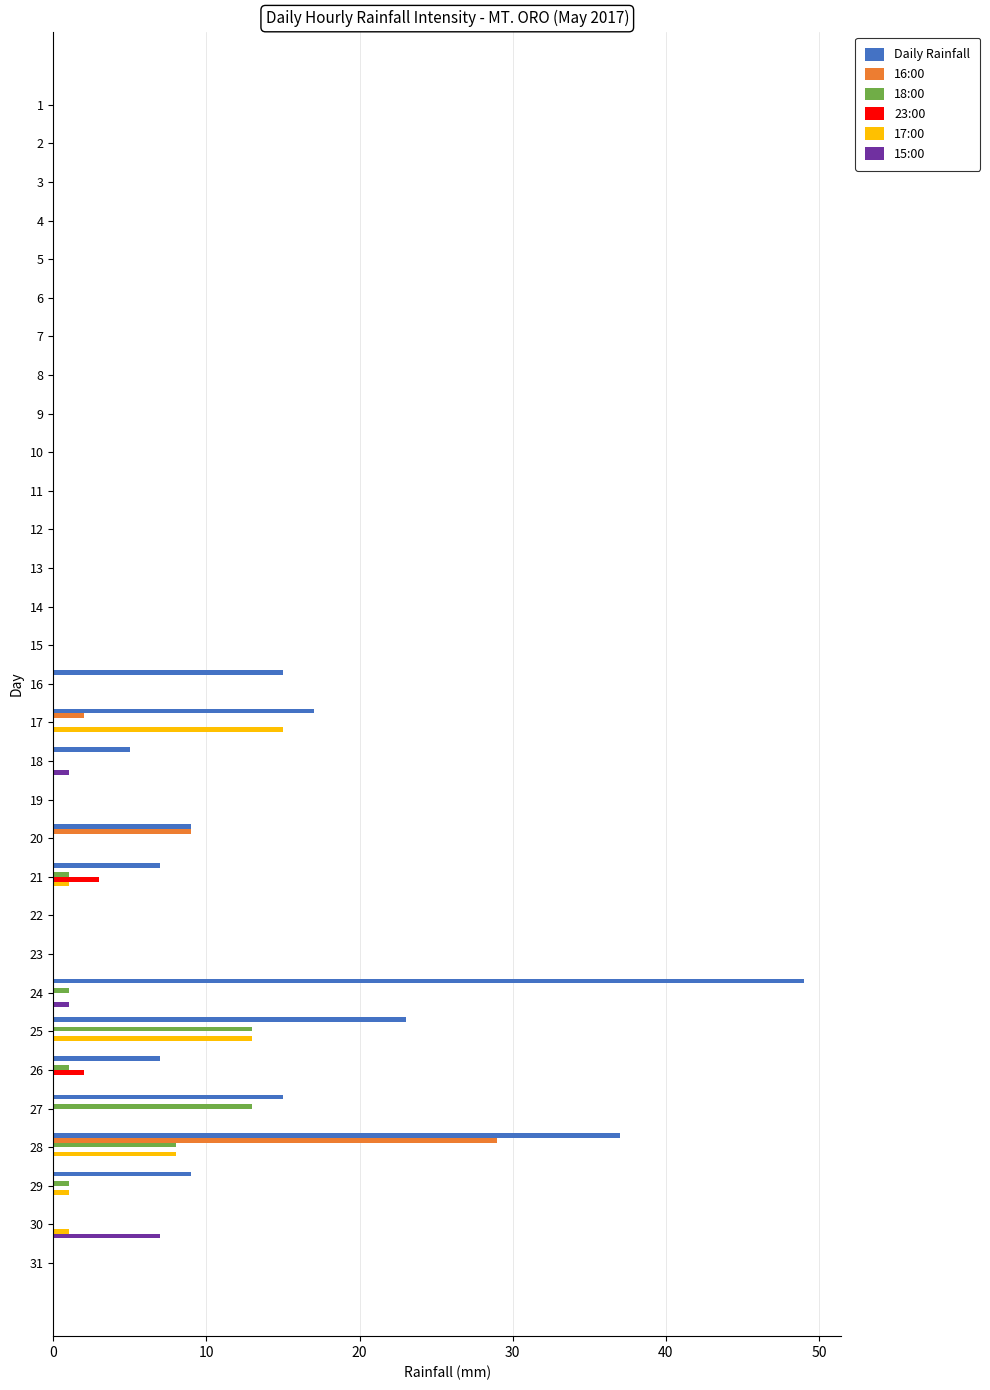

What is the total value across all series at 28?

82